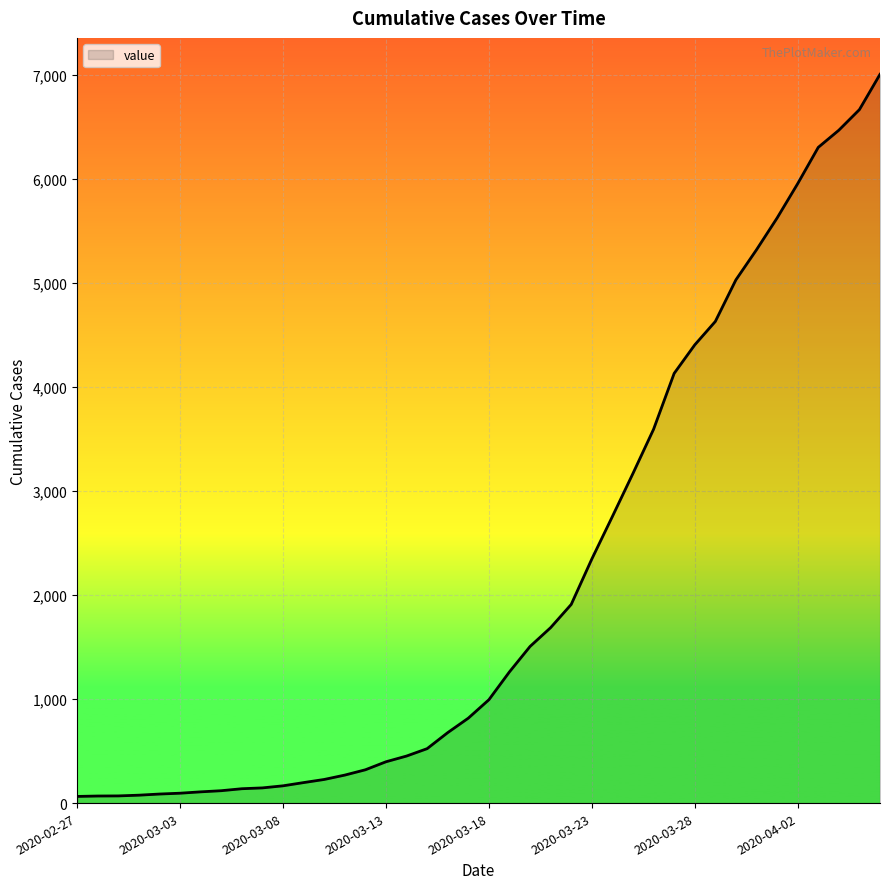

How many distinct data groups are displayed?

1